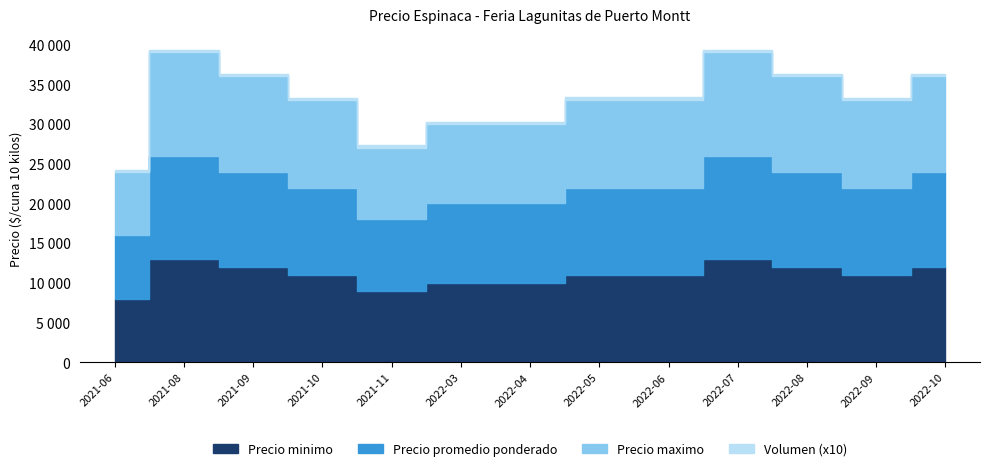

Is the value of Volumen at 2022-08 greater than the value of Precio maximo at 2022-04?

No